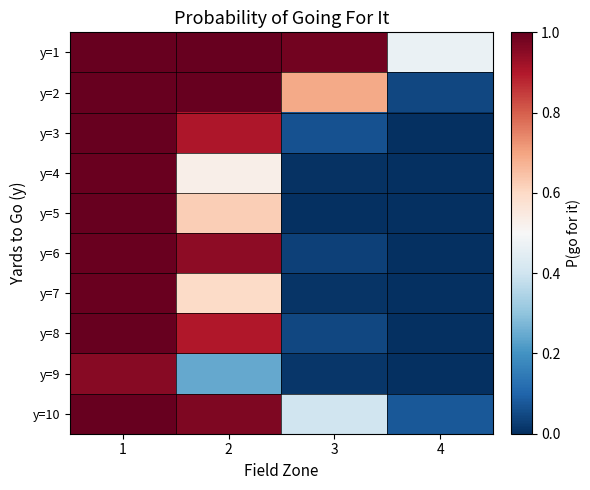

Which series has the largest range (max minus min)?

y=3